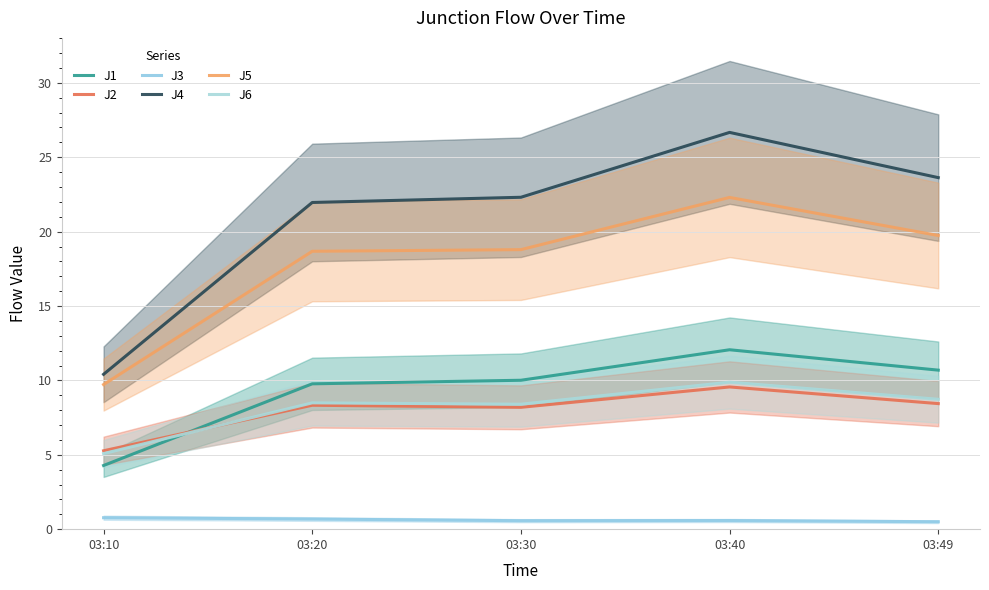

What is the value of the J5 point at the 4th from the left?

22.3